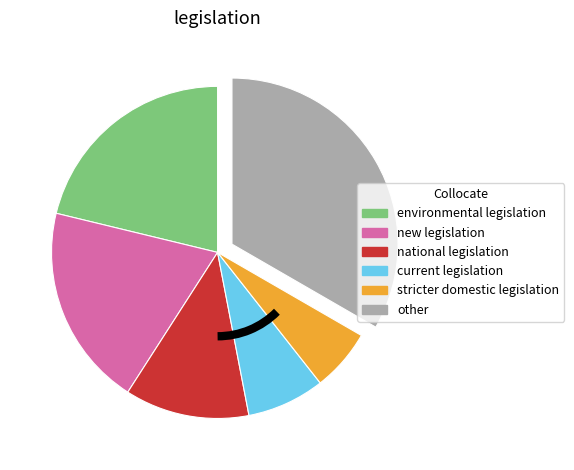

What is the smallest slice in the pie chart?

stricter domestic legislation